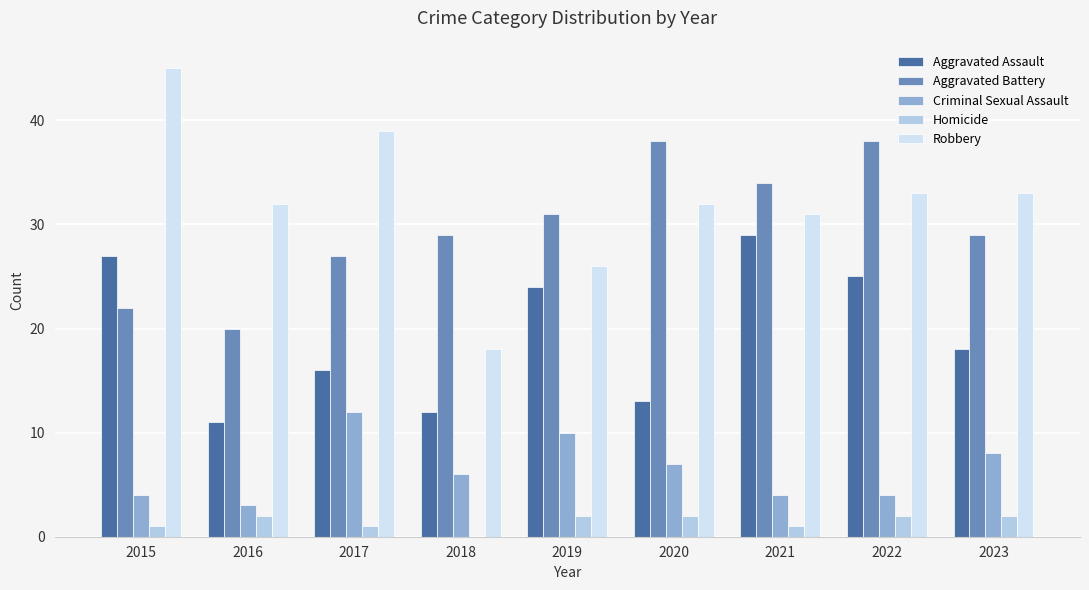

Between 2021 and 2023, which series saw the biggest shift?

Aggravated Assault